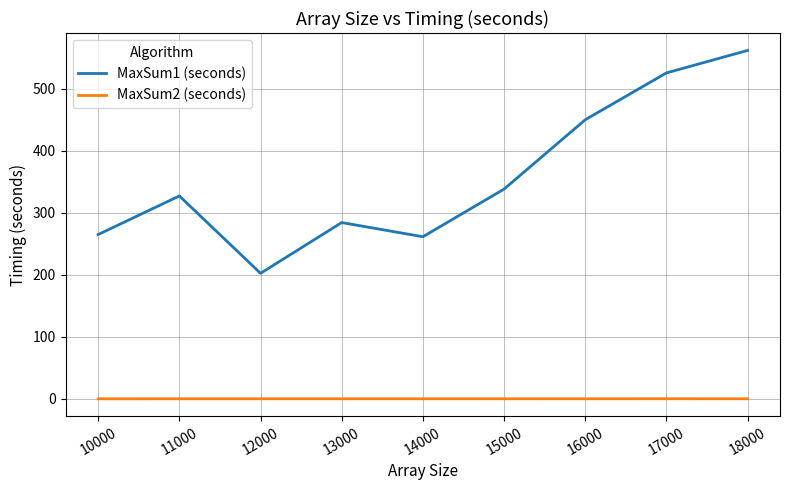

The MaxSum1 (seconds) series shows 83.9 at 13000. True or false?

False